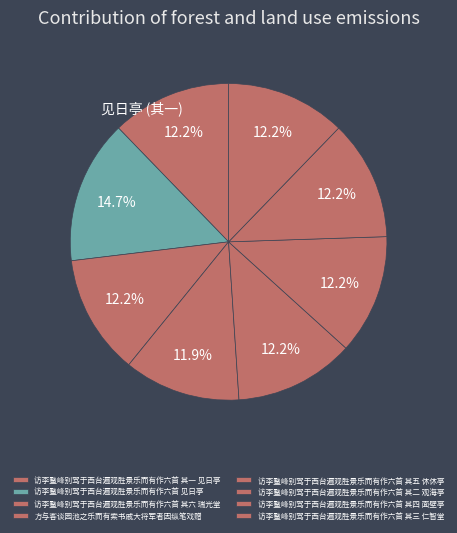

How many slices are in this pie chart?

8